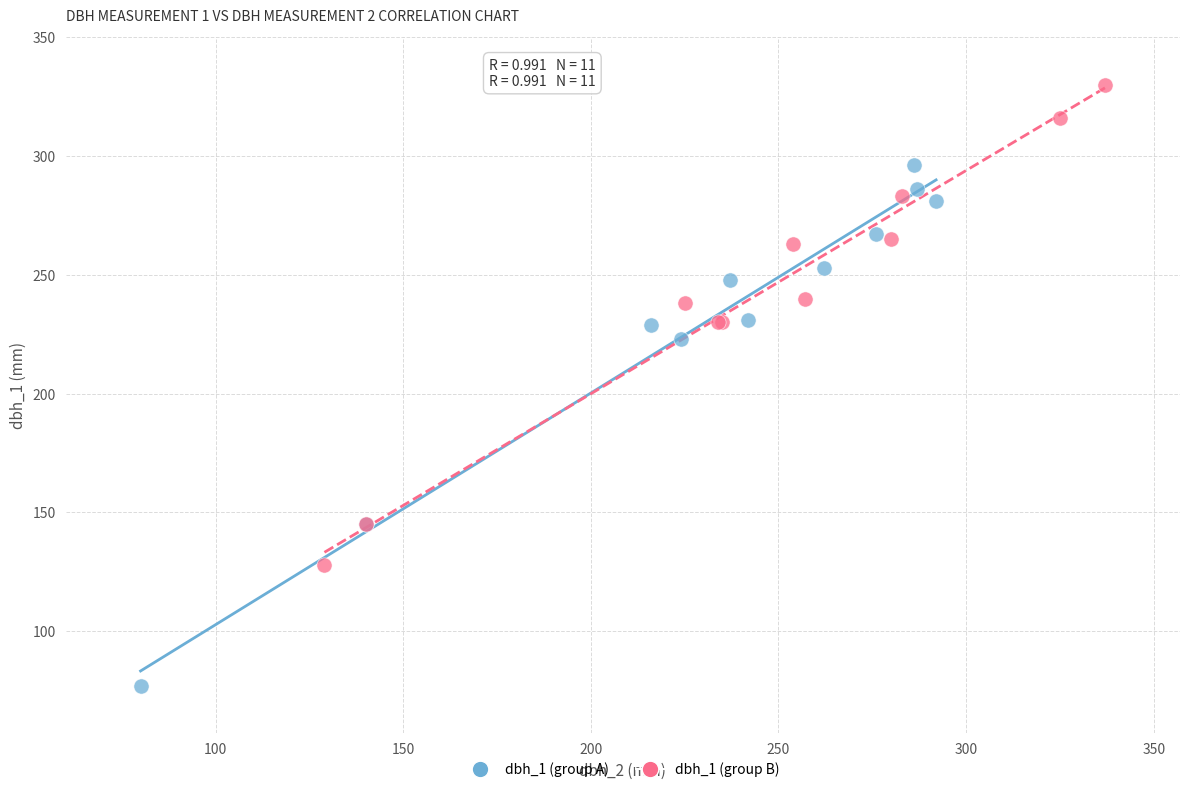

Which series contains the highest Y value?

dbh_1 (group B)